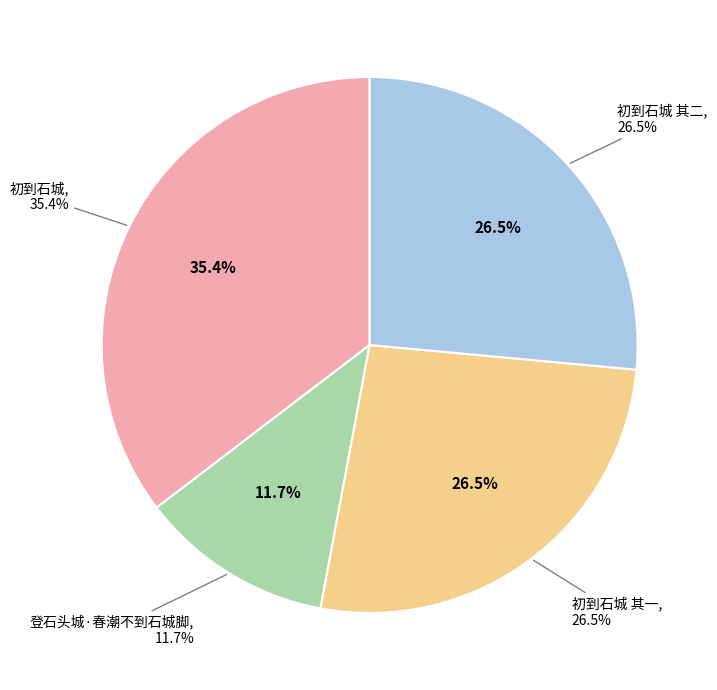

The 初到石城 其一 slice represents 12% of the pie. True or false?

False